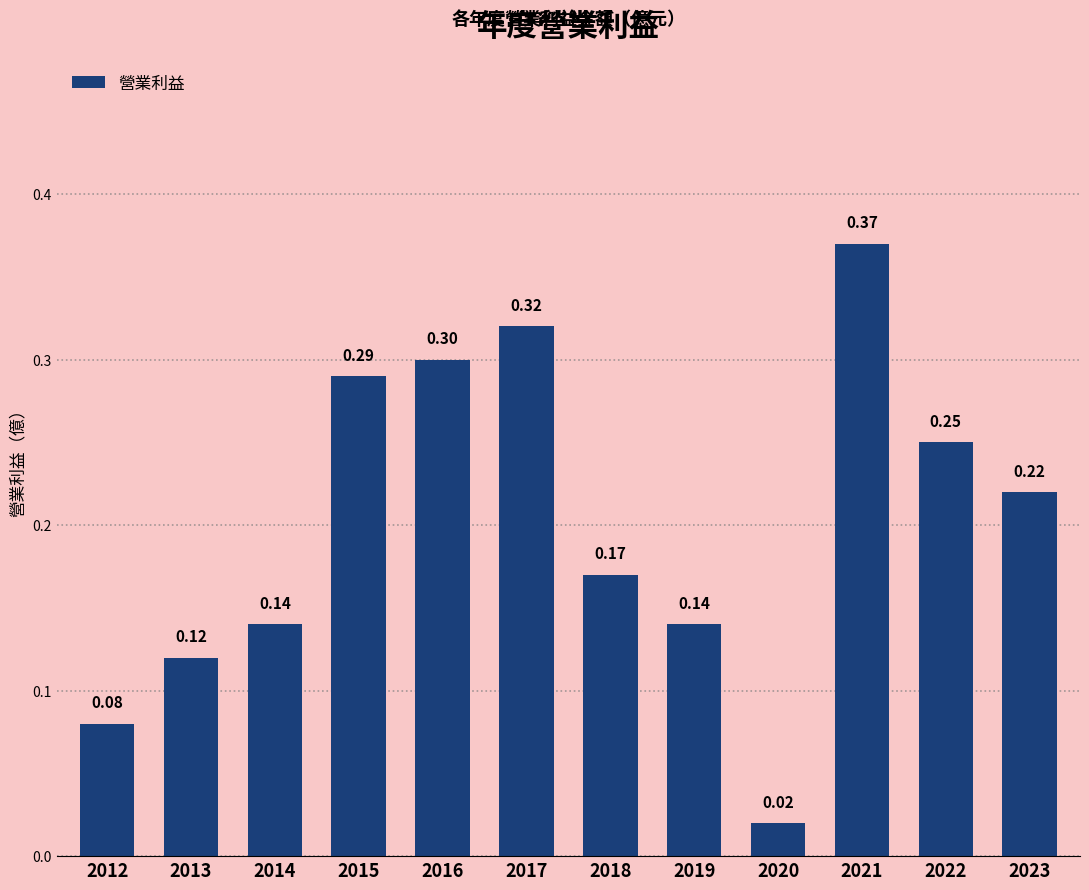

At which label is the value closest to 0?

2020